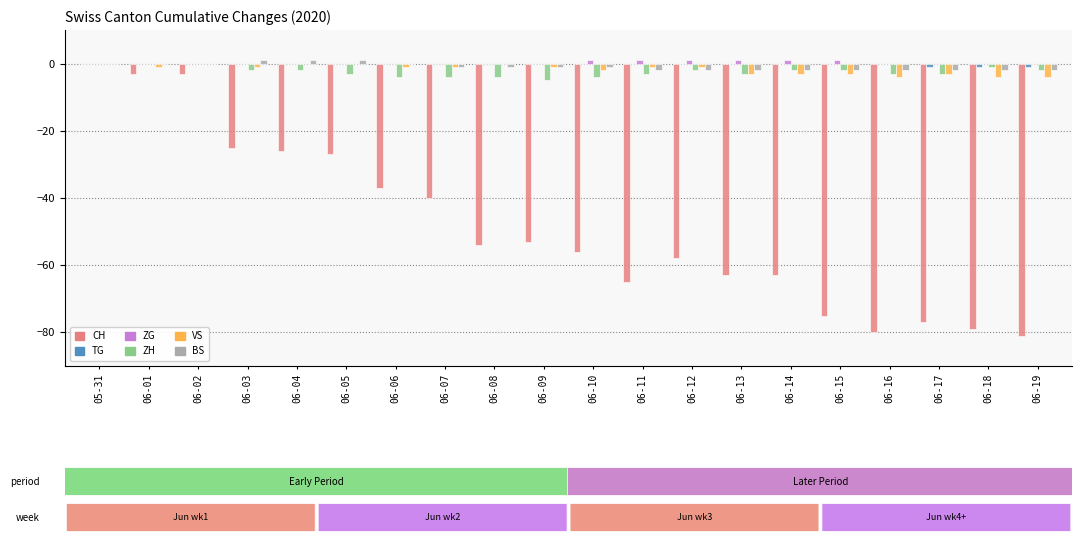

Is the value of ZH at 06-15 greater than the value of VS at 06-08?

No